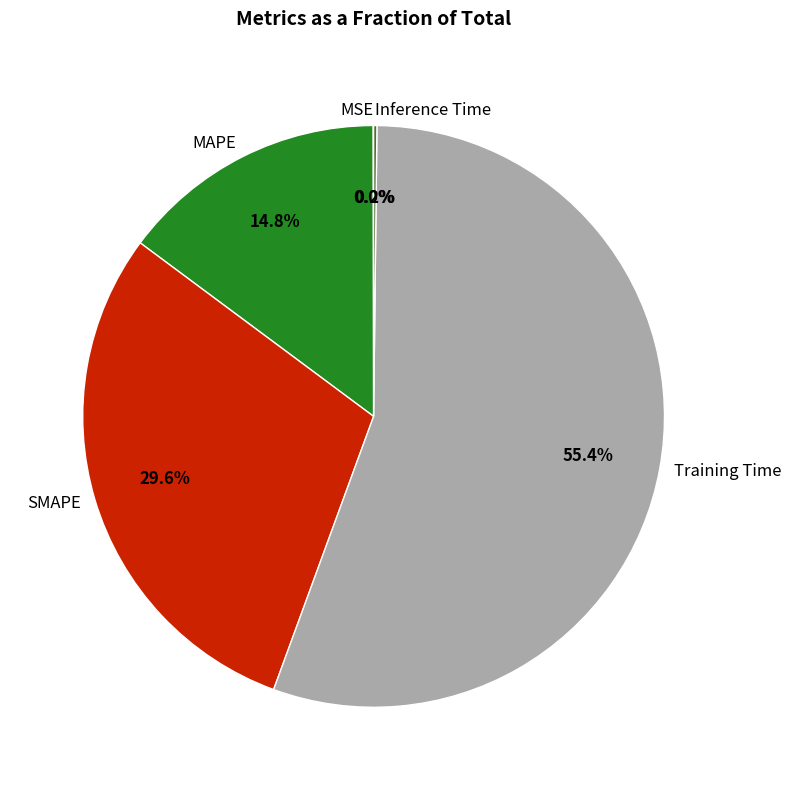

Approximately how many times larger is the value at Training Time compared to SMAPE?

1.9